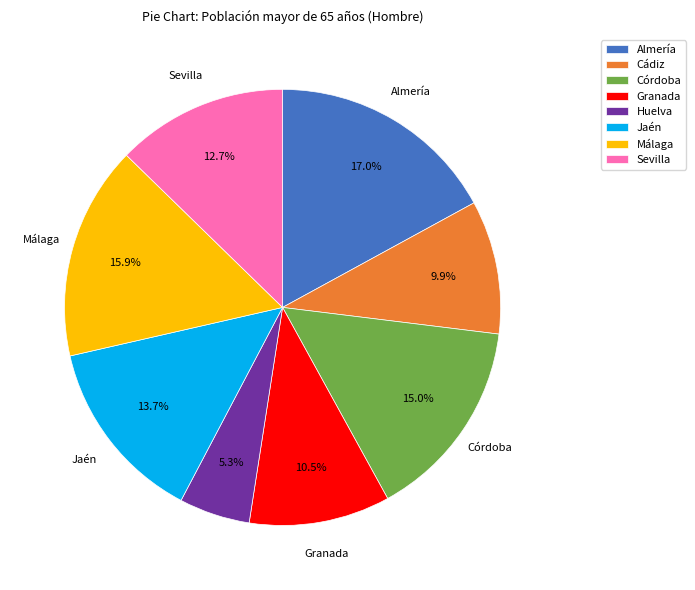

Is there a majority slice in this chart?

No